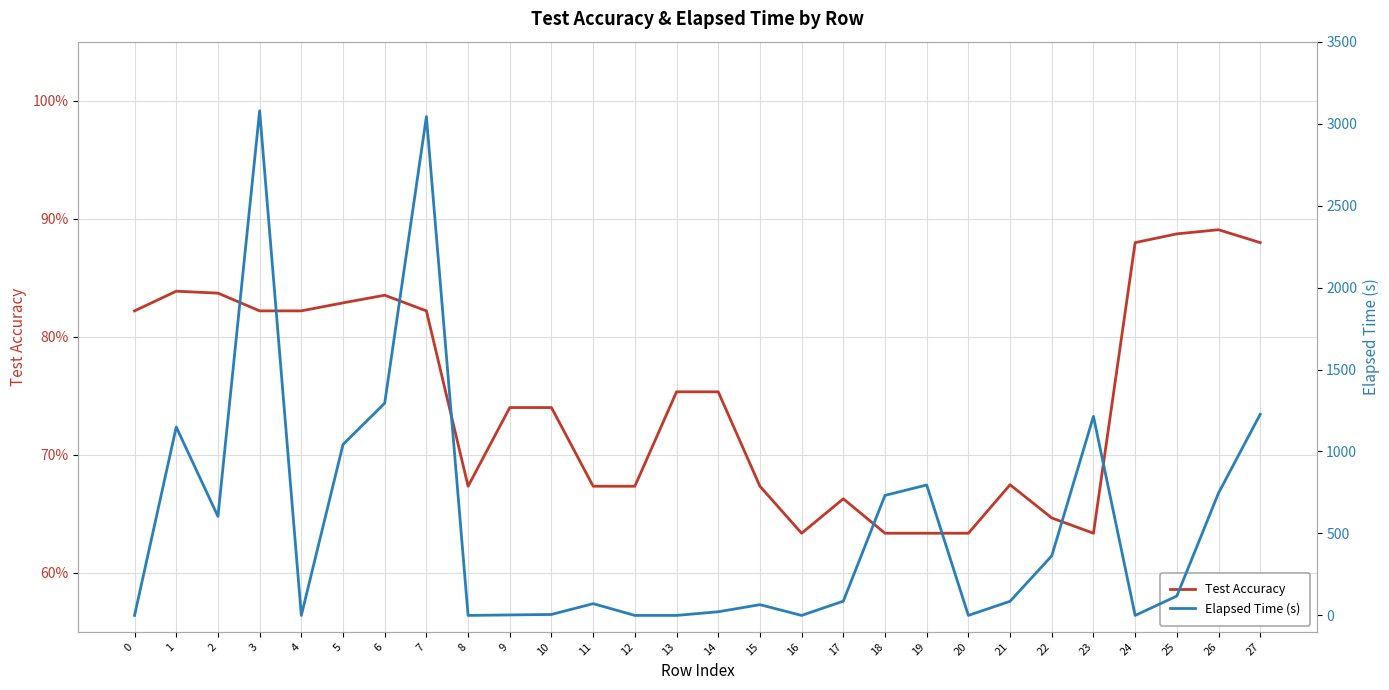

The Elapsed Time (s) series shows 505.0 at 1. True or false?

False